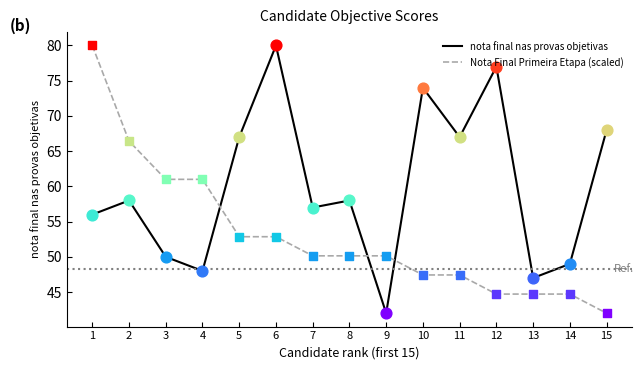

What is the spread (max minus min) of values at 2?

8.4